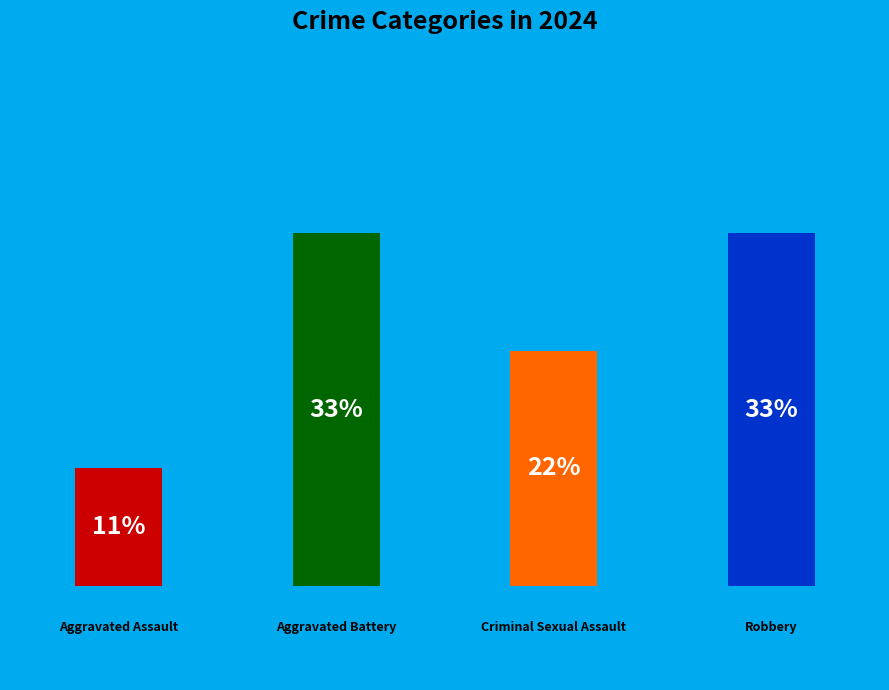

Does Aggravated Assault represent more than half of the total?

No